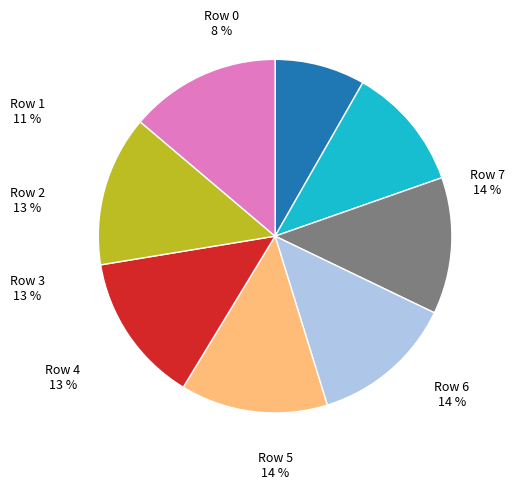

Which category has the biggest portion of the pie?

7